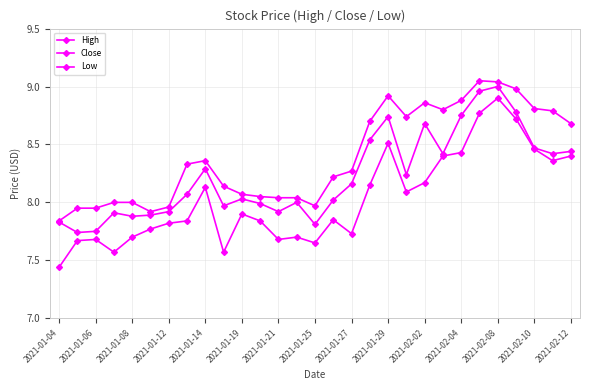

Does the chart have visible grid lines?

Yes